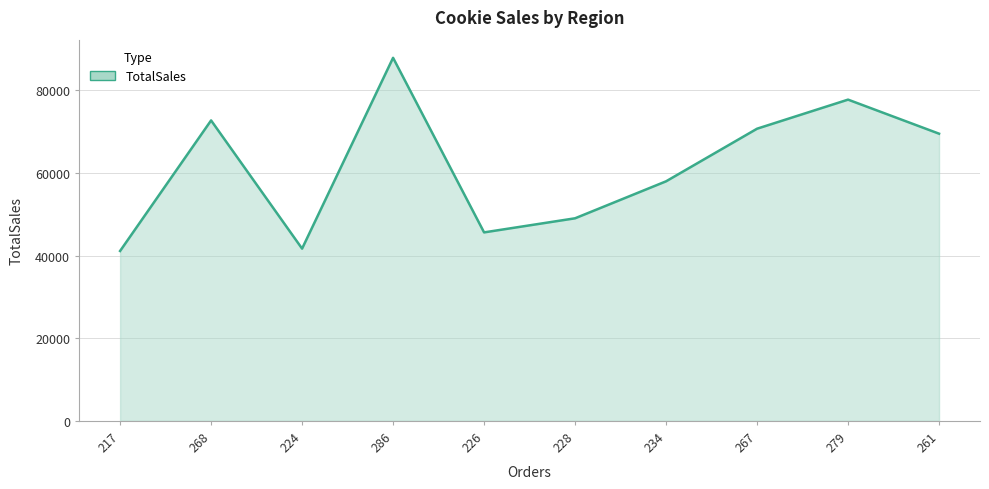

What is the sum of the values at 234 and 267?

128669